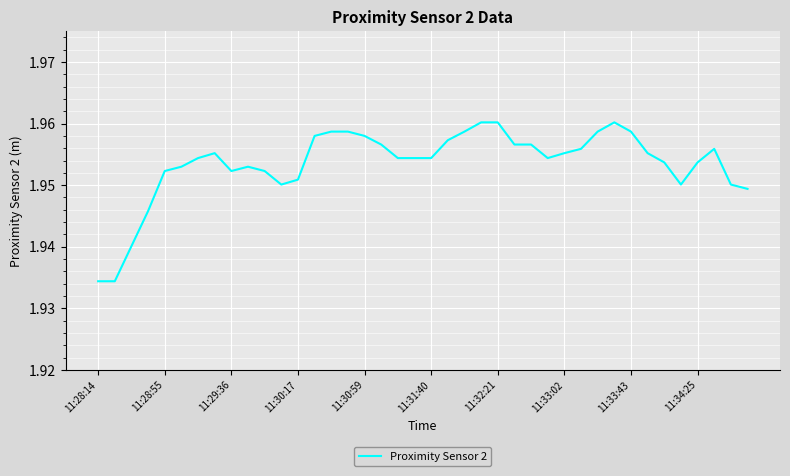

How many lines are shown in the chart?

1